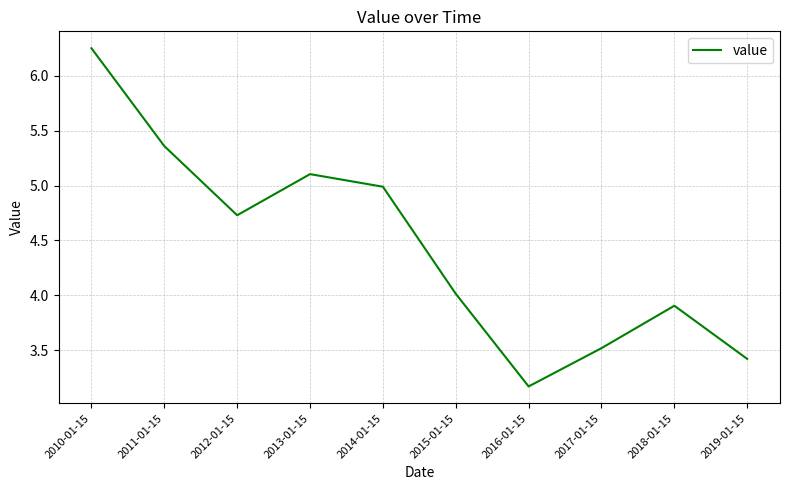

Rank the categories by value from lowest to highest.

2016-01-15, 2019-01-15, 2017-01-15, 2018-01-15, 2015-01-15, 2012-01-15, 2014-01-15, 2013-01-15, 2011-01-15, 2010-01-15